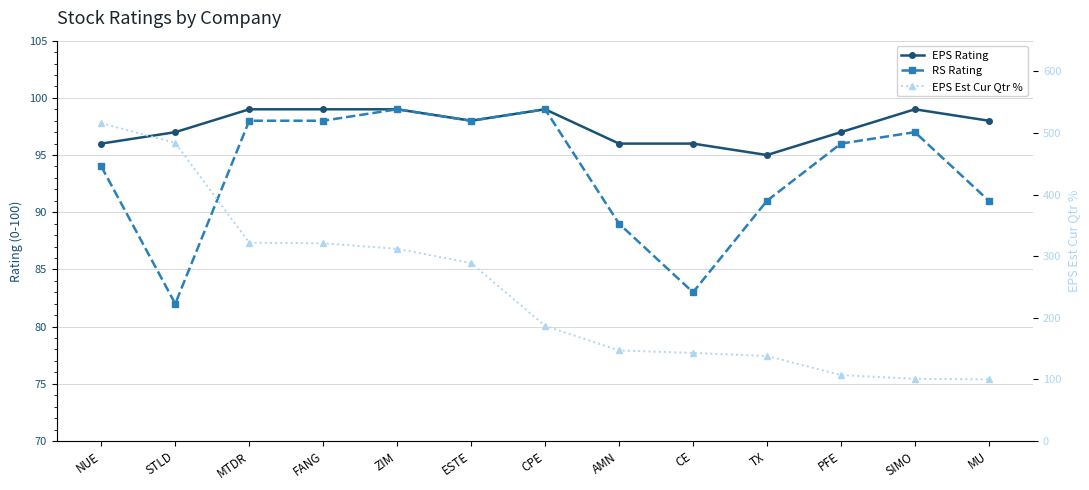

Is it true that EPS Rating equals 130 at CPE?

False